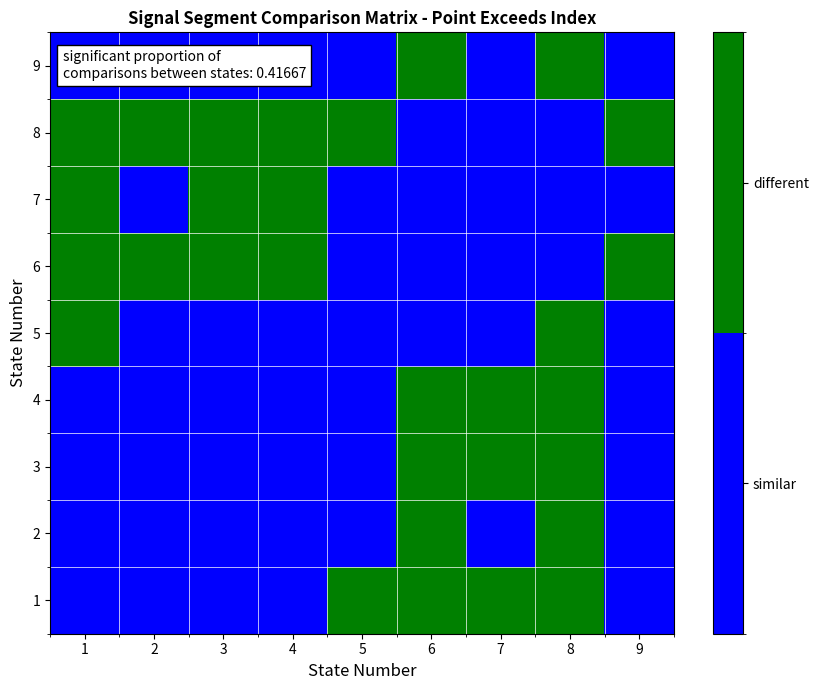

Rank the series by their maximum value, from lowest to highest.

1, 2, 3, 4, 5, 6, 7, 8, 9